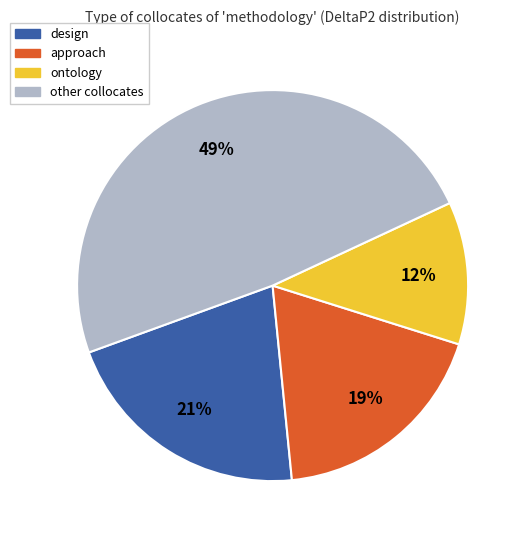

To the nearest percent, what is the difference between the largest and smallest slice percentages?

37%